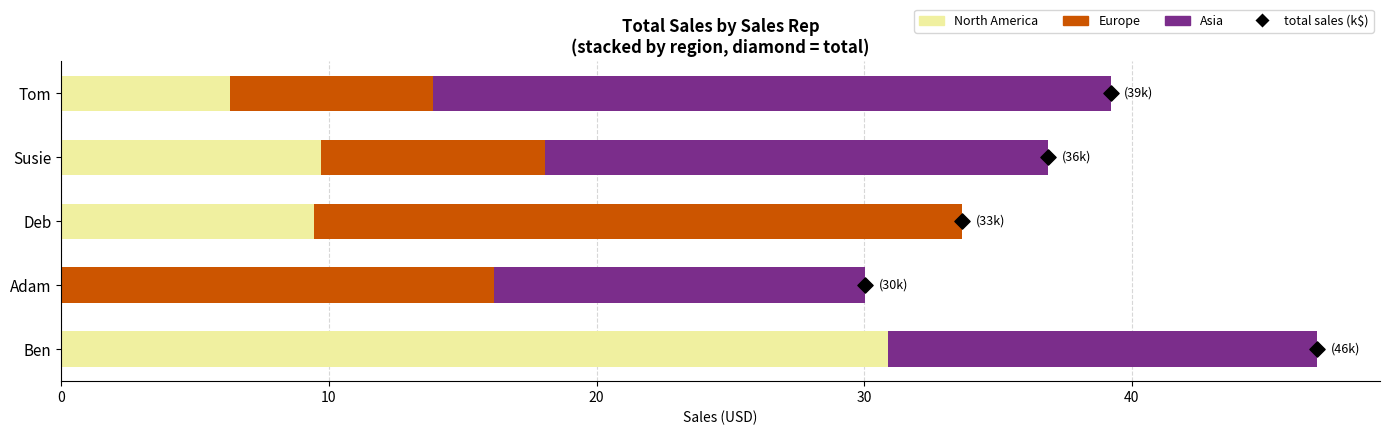

Which series reaches the maximum Y coordinate?

North America